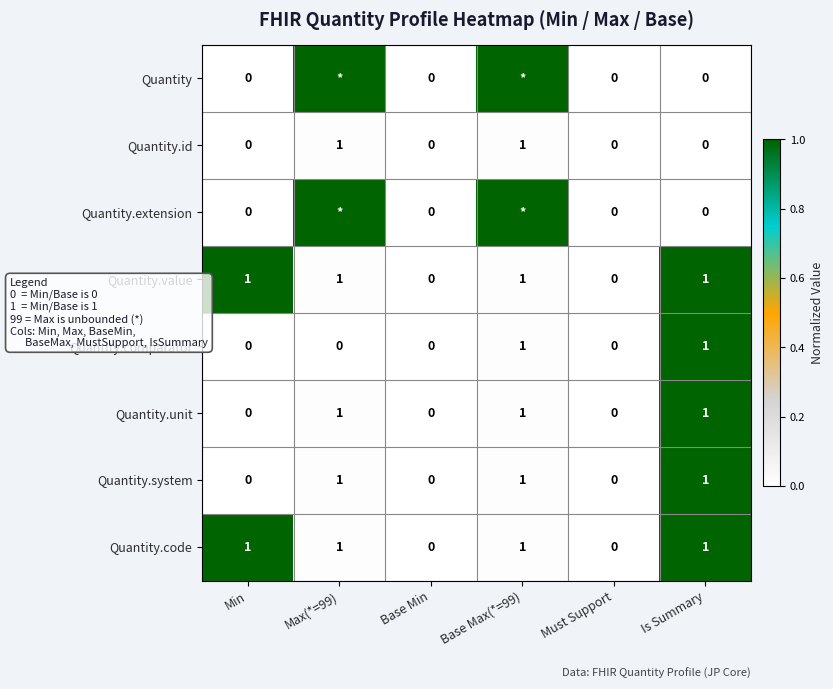

Count the Quantity.system values in the range 0 to 1.

6